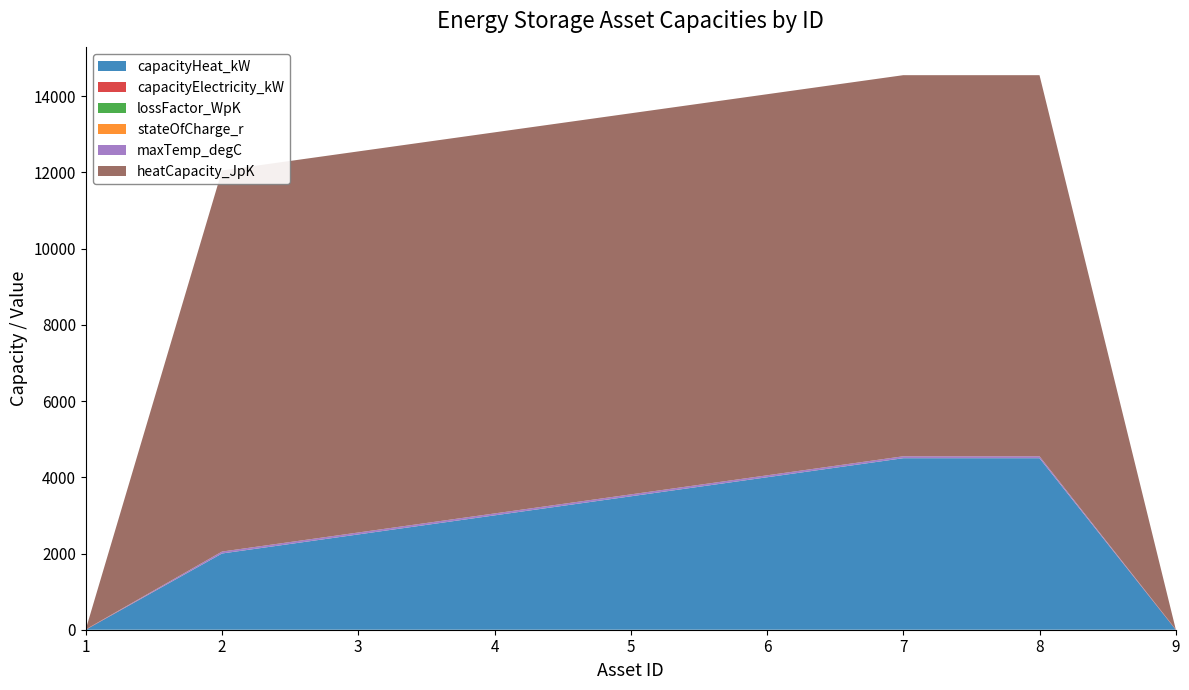

Reading right to left, list all the values displayed in this chart.

capacityHeat_kW: 0.0	4500.0	4500.0	4000.0	3500.0	3000.0	2500.0	2000.0	0.0
capacityElectricity_kW: 11.0	0.0	0.0	0.0	0.0	0.0	0.0	0.0	10.0
lossFactor_WpK: 0.0	1.1	1.0	0.9	0.8	0.7	0.6	0.5	0.0
stateOfCharge_r: 0.5	0.5	0.5	0.5	0.5	0.5	0.5	0.5	0.0
maxTemp_degC: 0.0	50.0	50.0	50.0	50.0	50.0	50.0	50.0	0.0
heatCapacity_JpK: 0.0	10000.0	10000.0	10000.0	10000.0	10000.0	10000.0	10000.0	0.0